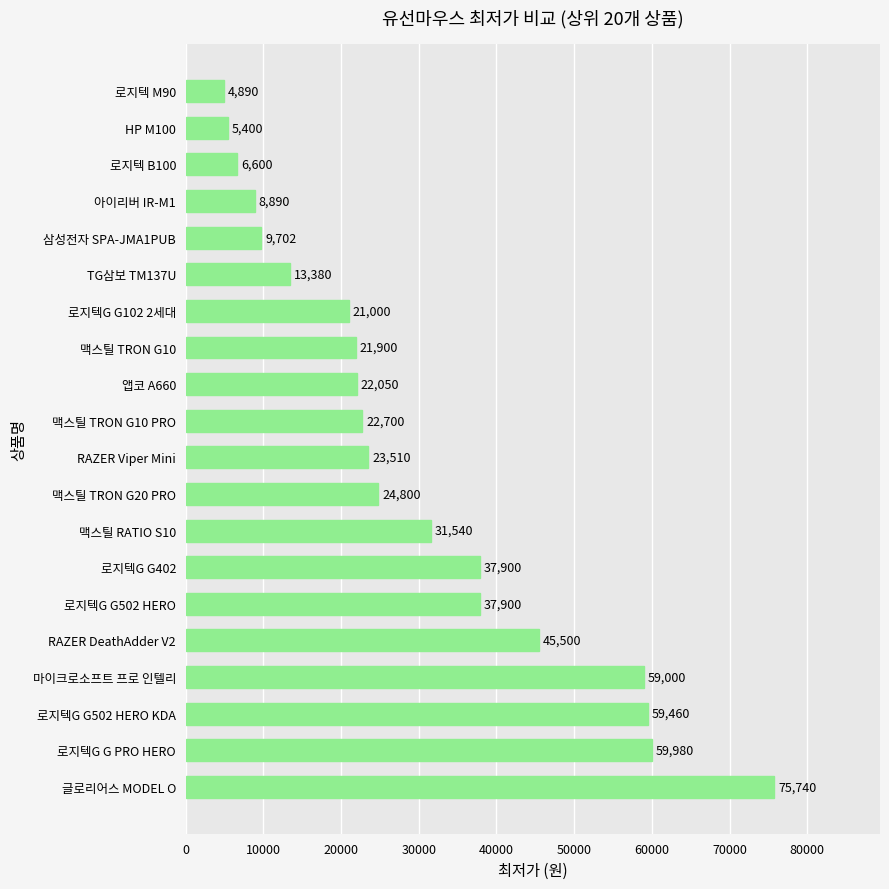

Which has a higher value, RAZER DeathAdder V2 or 맥스틸 TRON G20 PRO?

RAZER DeathAdder V2